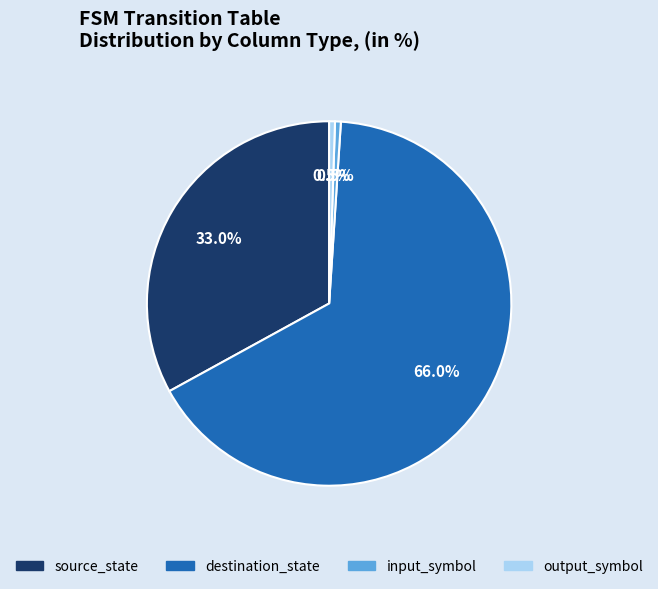

How many slices are in this pie chart?

4